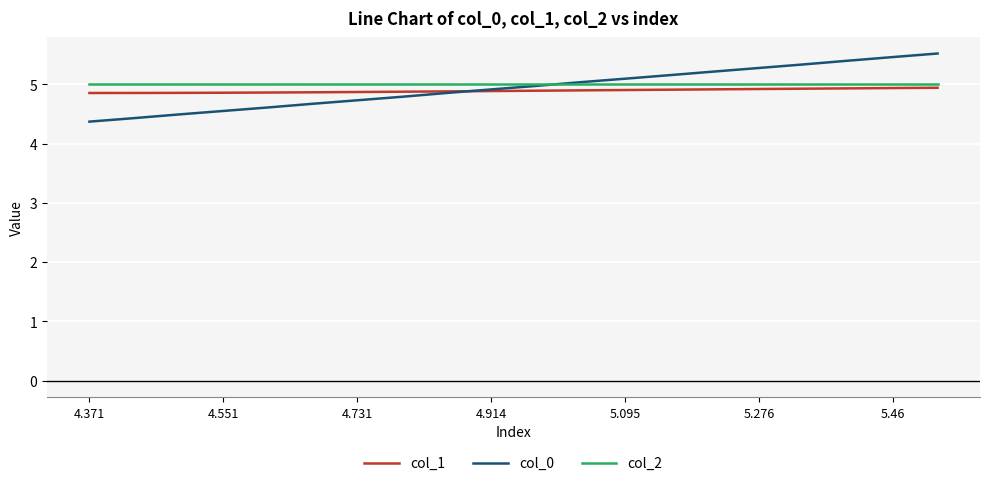

Which series has the largest range (max minus min)?

col_0